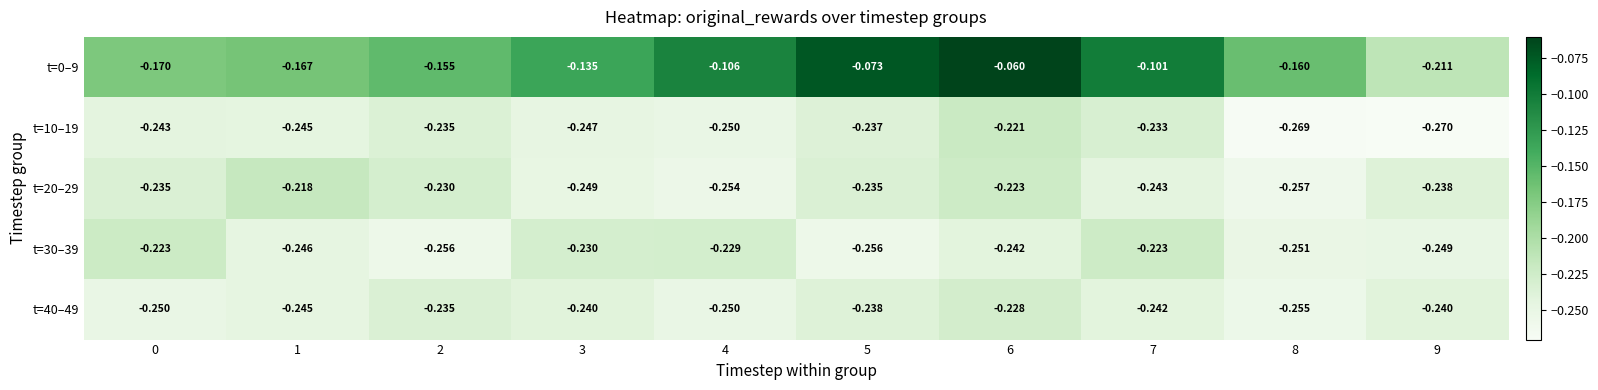

Is the value of t=20–29 at 3 greater than the value of t=30–39 at 0?

No